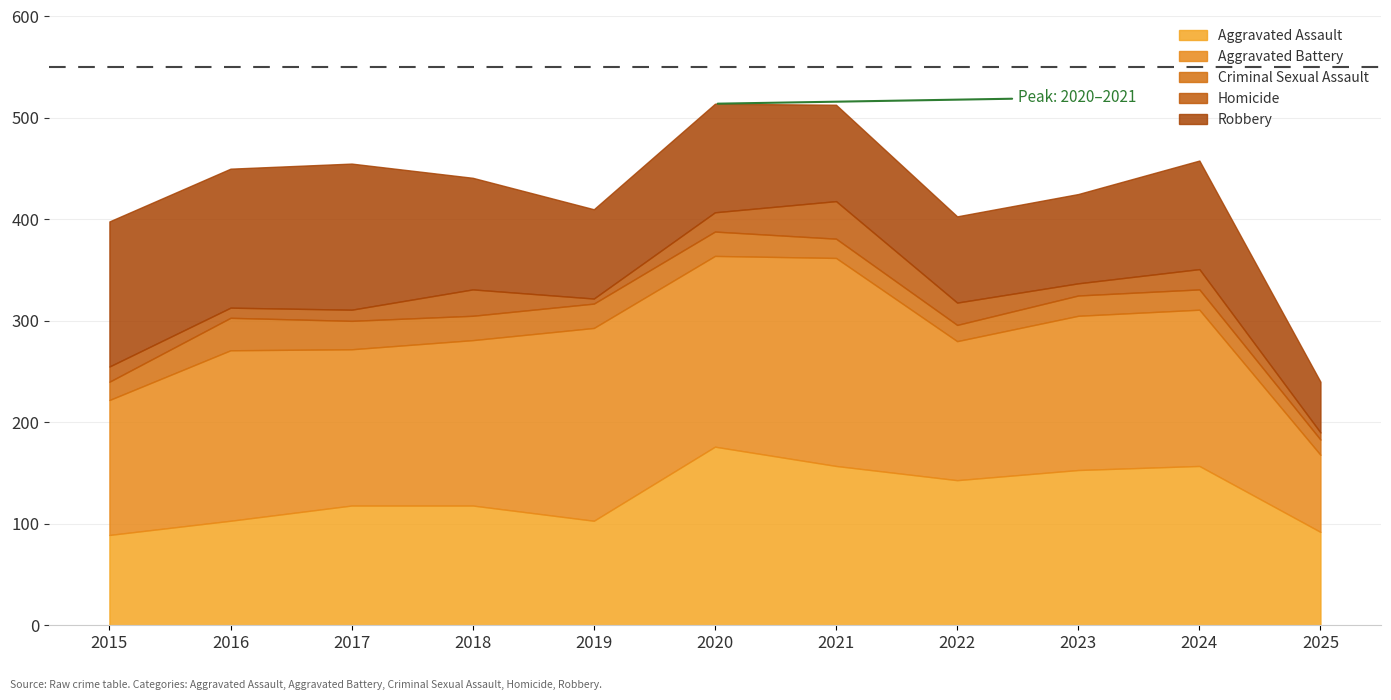

What is the sum of all Robbery values?

1154